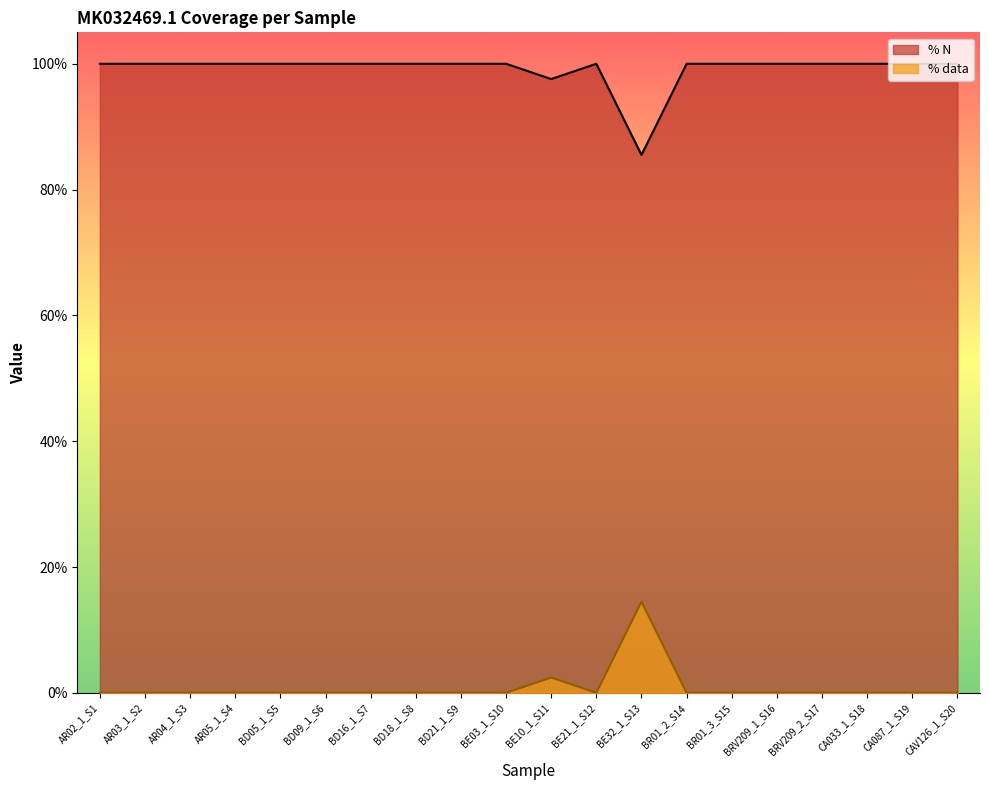

Rank the series by their average value, from lowest to highest.

% data, % N